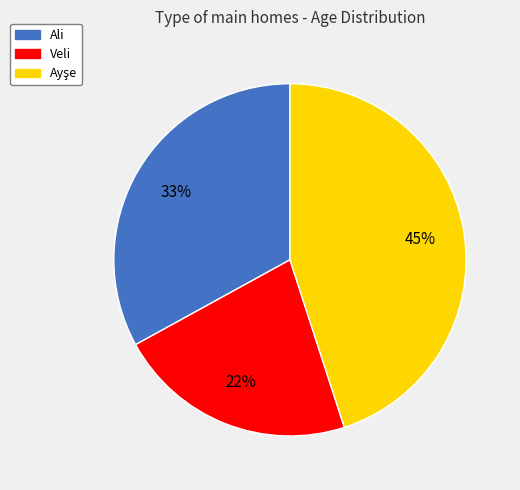

To the nearest percent, what is the difference between the largest and smallest slice percentages?

23%